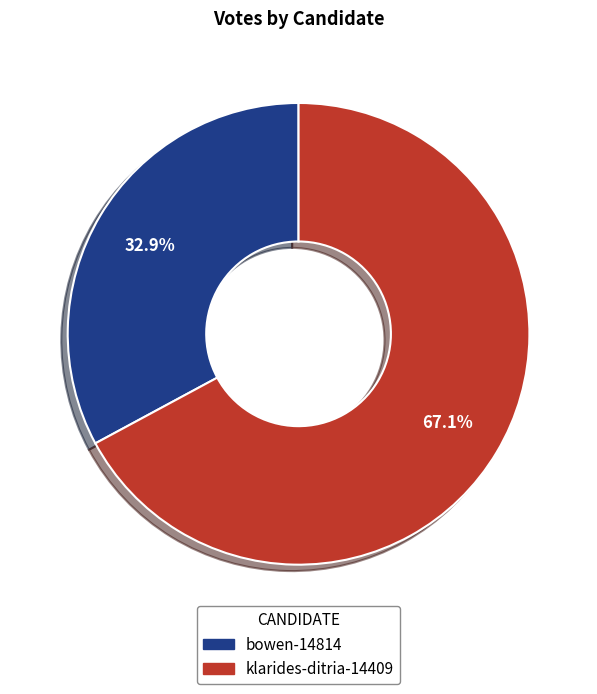

To the nearest percent, what is the average slice percentage?

50%